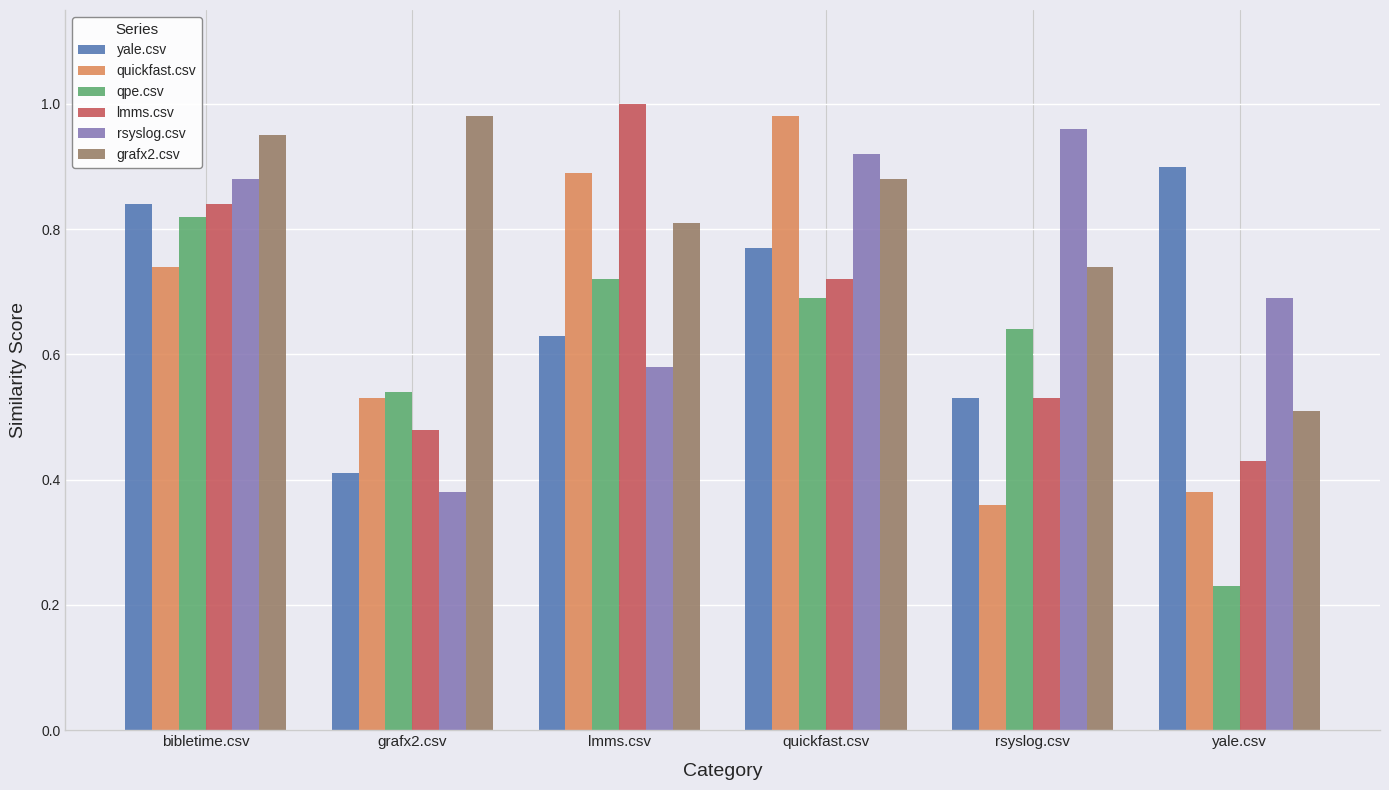

The qpe.csv series shows 1.0 at rsyslog.csv. True or false?

False